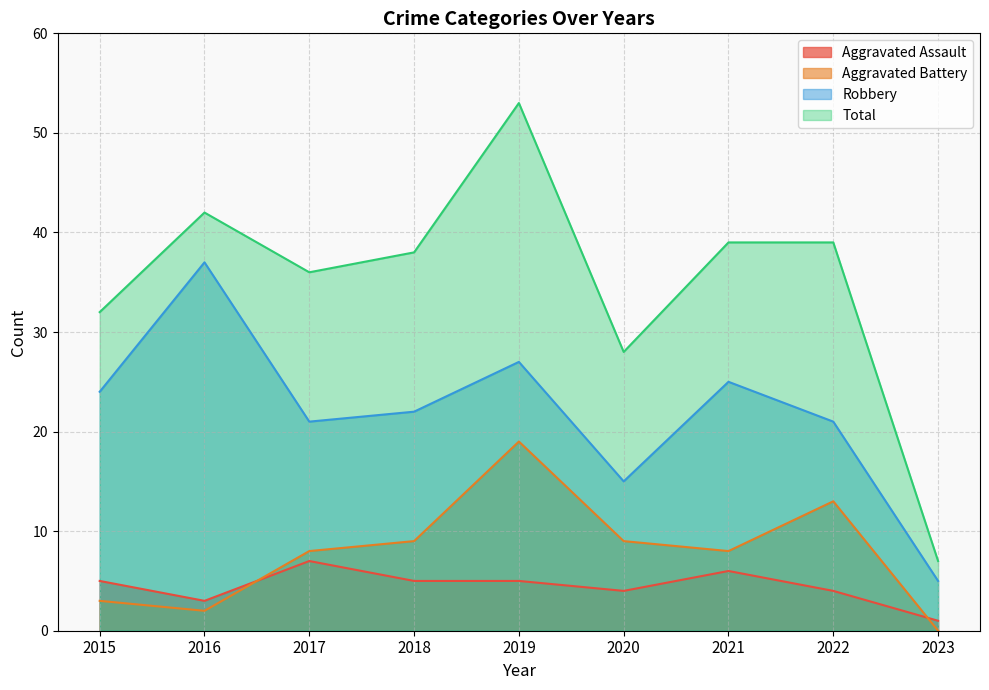

True or false: Aggravated Assault has more than 0 points higher than both neighbors.

True